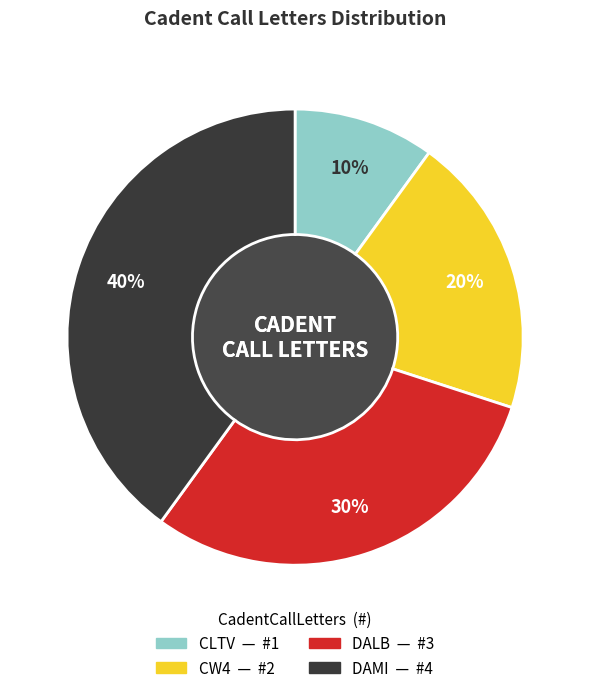

Does DAMI represent more than half of the total?

No